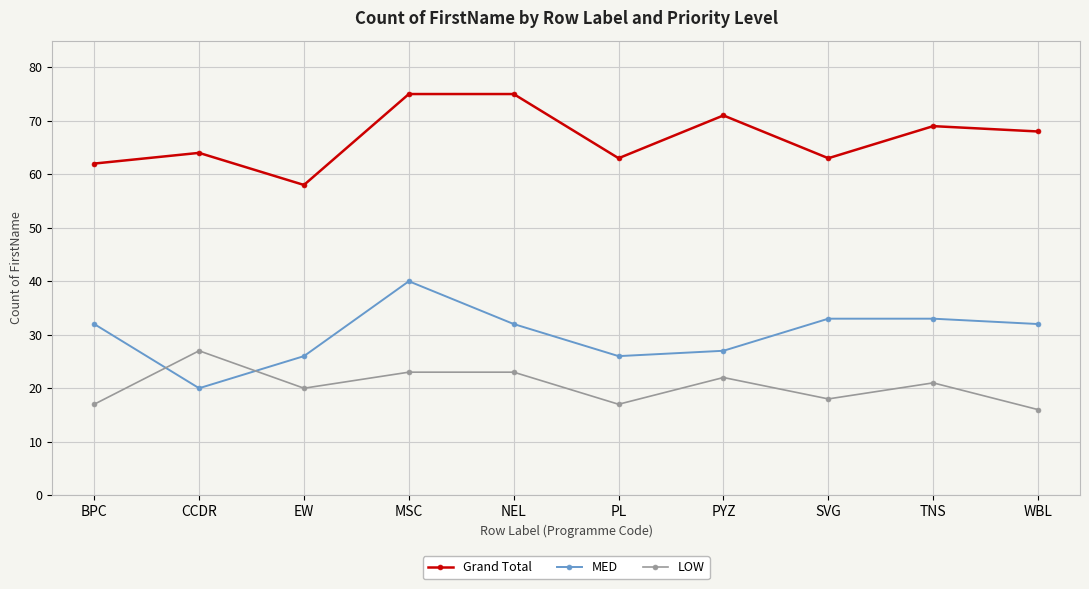

Where does the Grand Total series first go above 68?

MSC